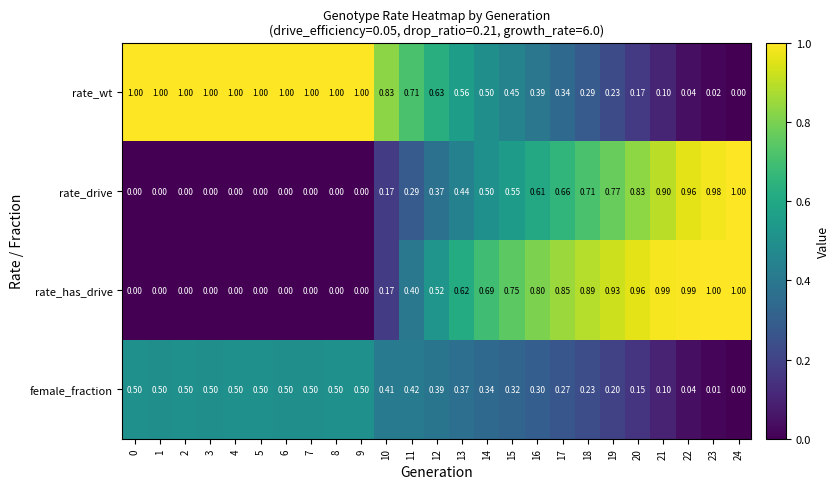

Rank the series by their average value, from highest to lowest.

rate_wt, rate_has_drive, rate_drive, female_fraction